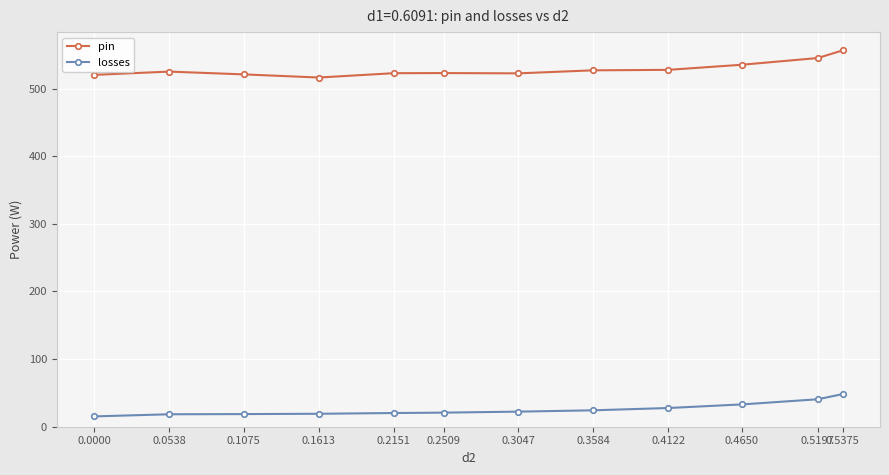

How many series are shown in this chart?

2